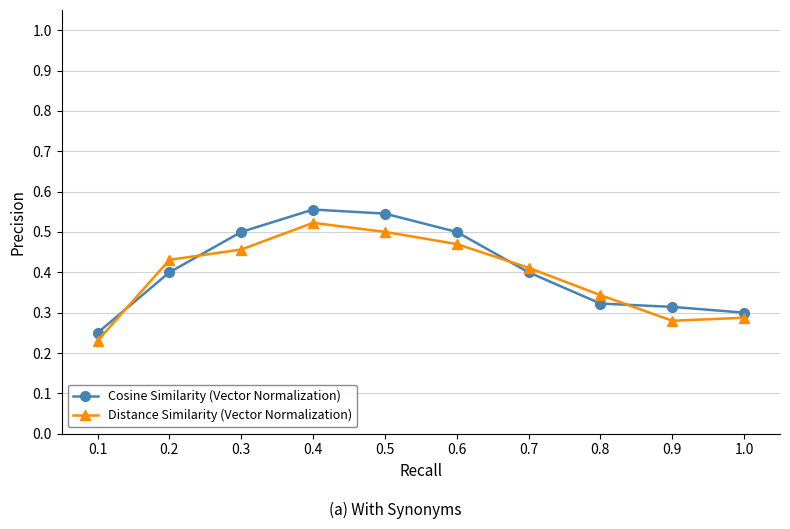

What is the sum of all Cosine Similarity (Vector Normalization) values?

4.1